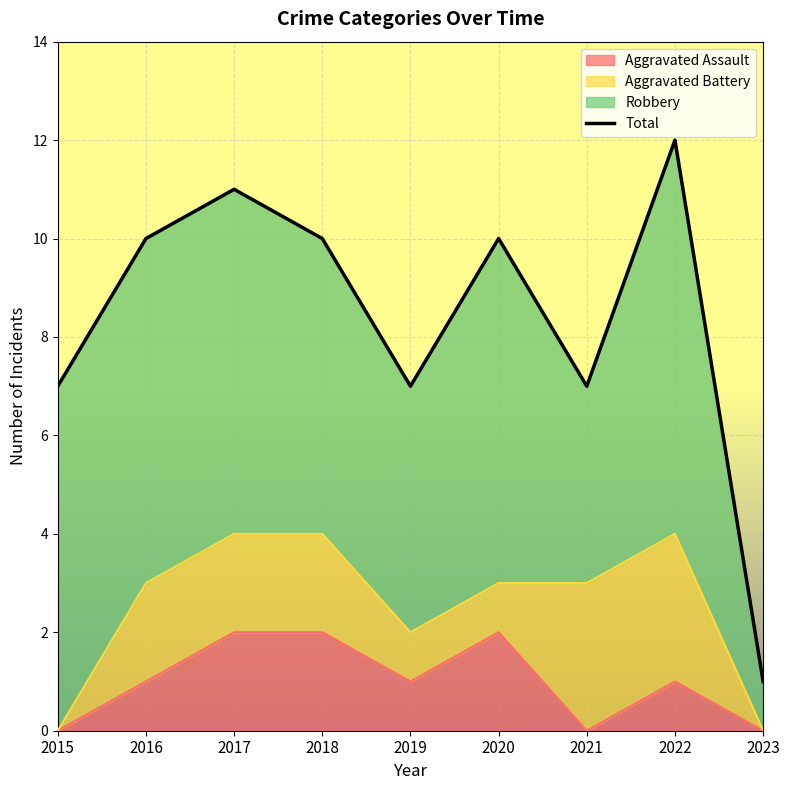

How many points are lower than both their immediate neighbors (excluding endpoints)?

2